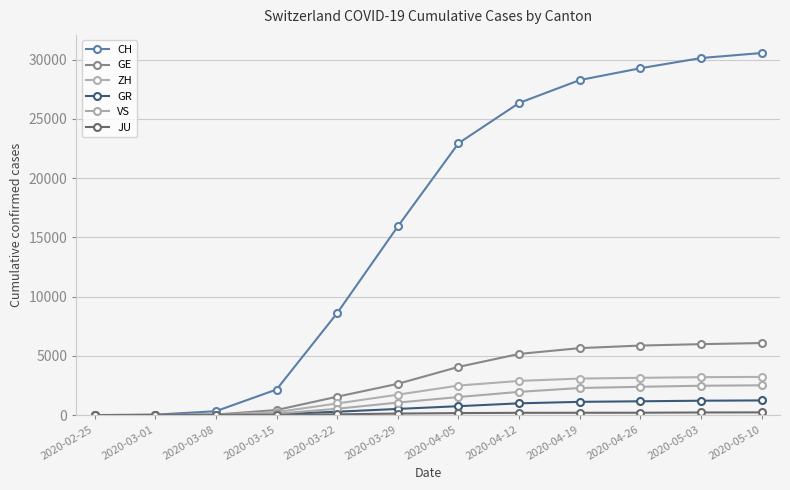

How many lines are shown in the chart?

6